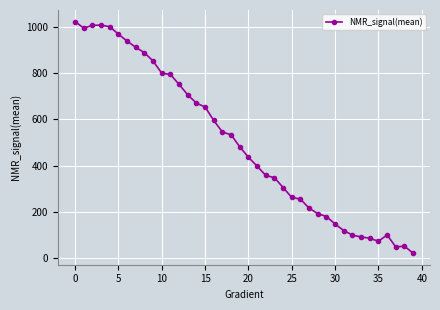

What is the value of the 5th point from the left?

1000.6